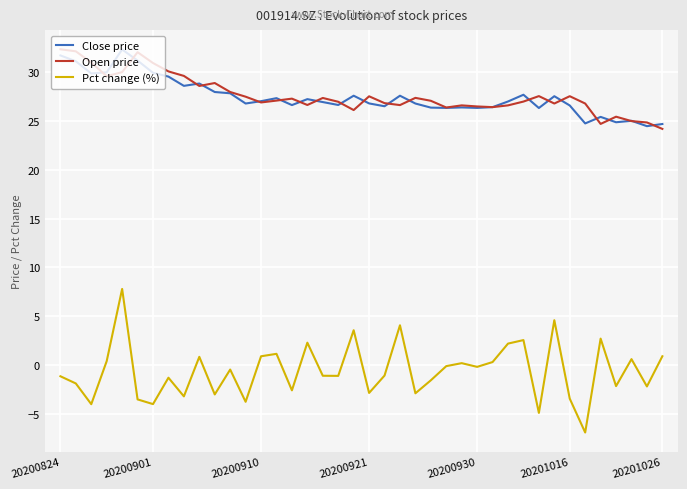

True or false: Pct change (%) and Close price cross at least once.

False